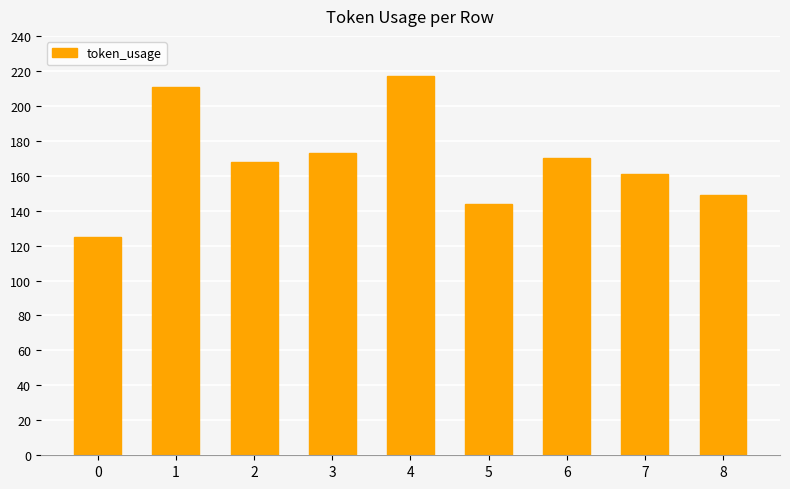

What is the sum of all values?

1518